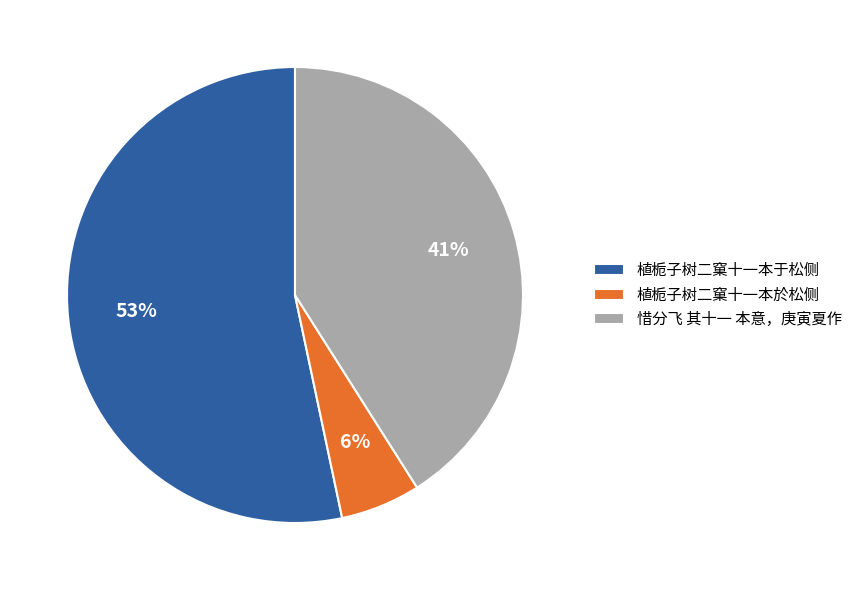

How many slices are in this pie chart?

3